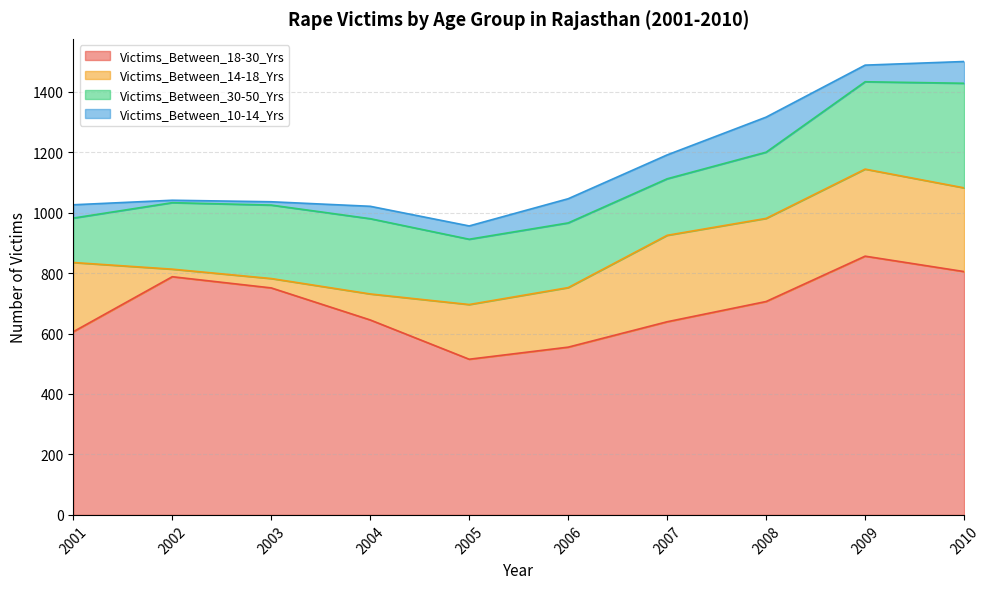

List the labels in order of Victims_Between_14-18_Yrs value, smallest first.

2002, 2003, 2004, 2005, 2006, 2001, 2008, 2010, 2007, 2009